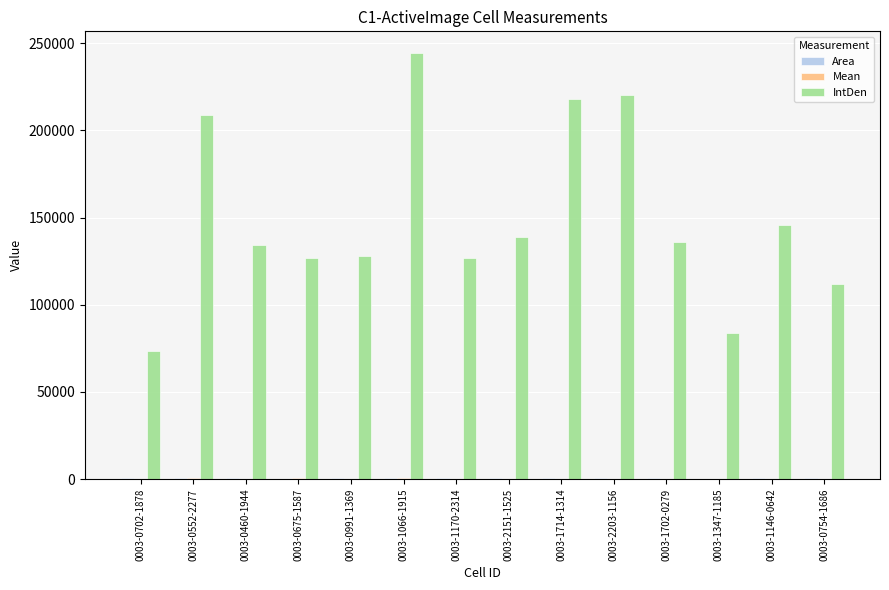

At which label is IntDen closest to 159082?

0003-1146-0642